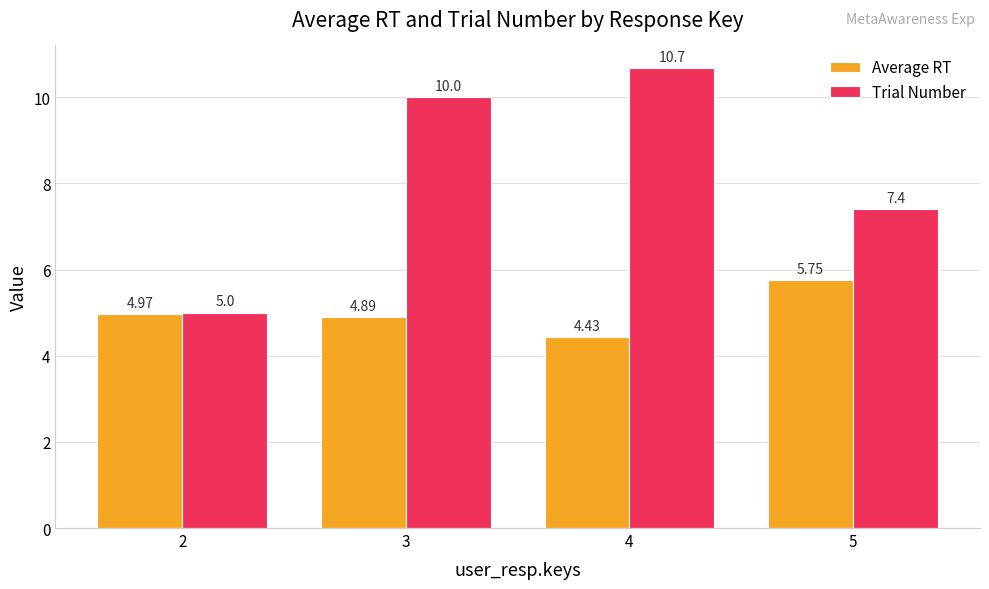

List the series in order of their overall mean, lowest first.

Average RT, Trial Number